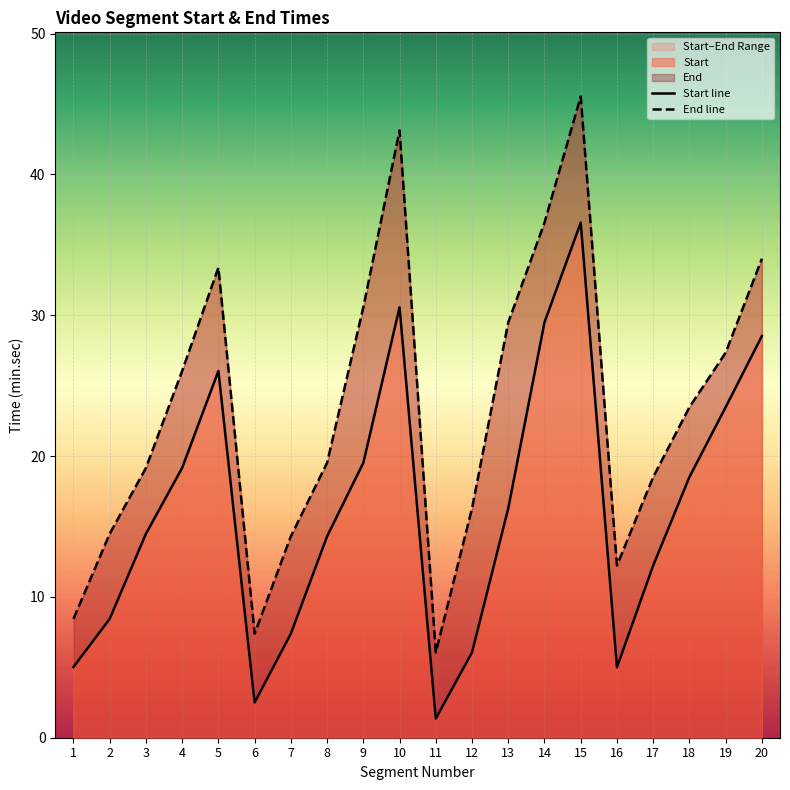

In Start, how many points are lower than both neighbors (excluding endpoints)?

3